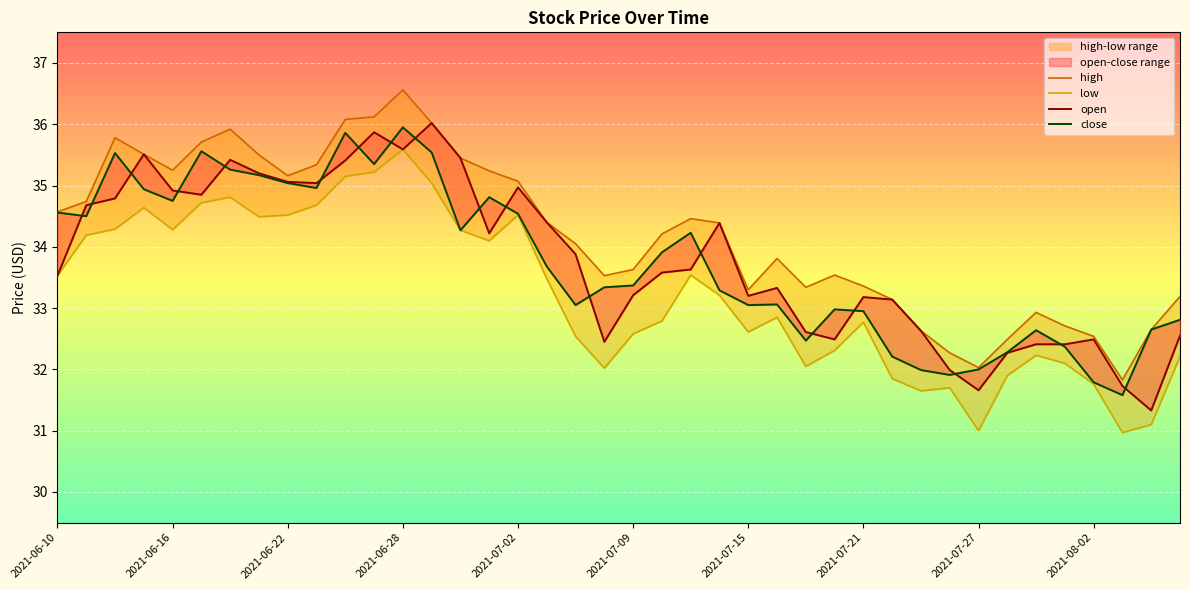

How many values in the open series exceed 33?

27